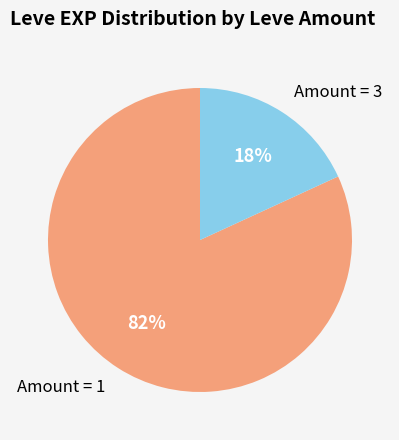

Between Amount = 1 and Amount = 3, which is larger?

Amount = 1